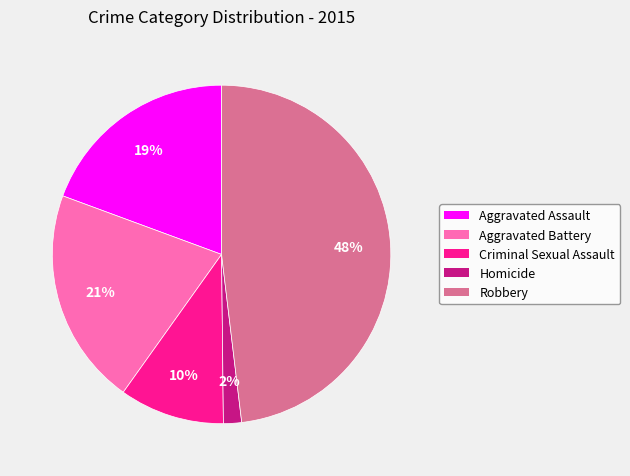

Is Homicide the majority of the pie?

No